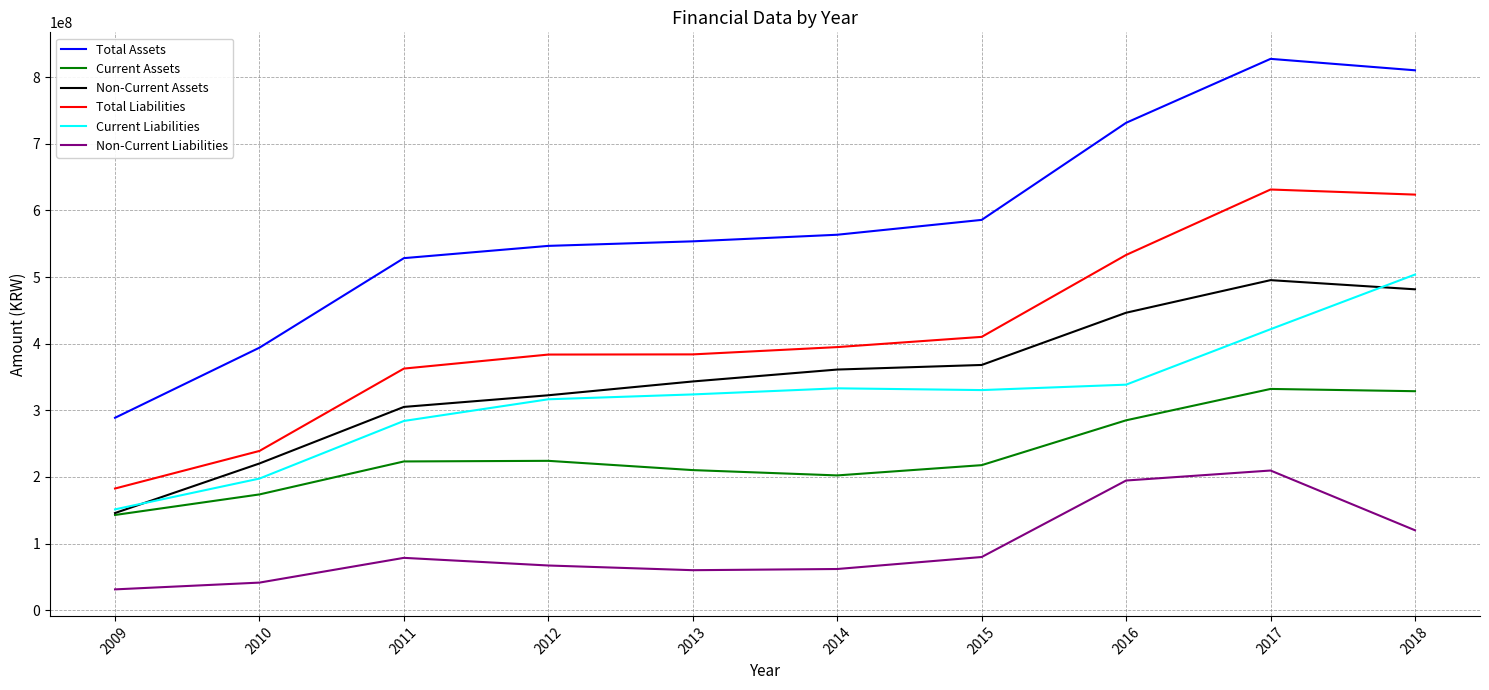

Which series has the widest spread of values?

Total Assets